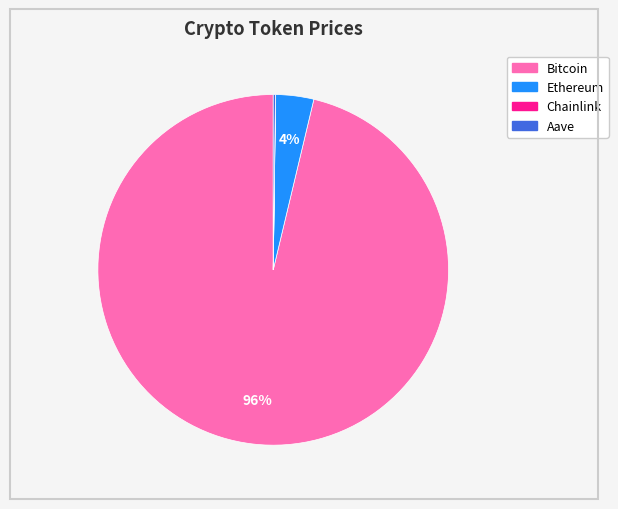

To the nearest percent, what is the difference between the largest and smallest slice percentages?

96%